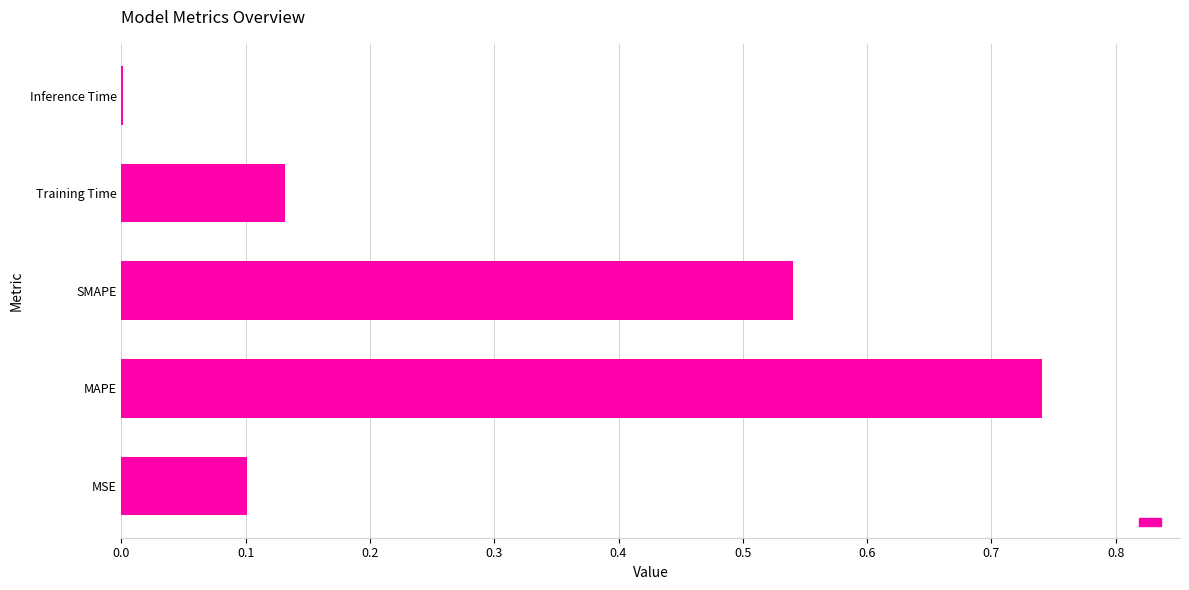

The chart shows a value of 0.8 at SMAPE. True or false?

False